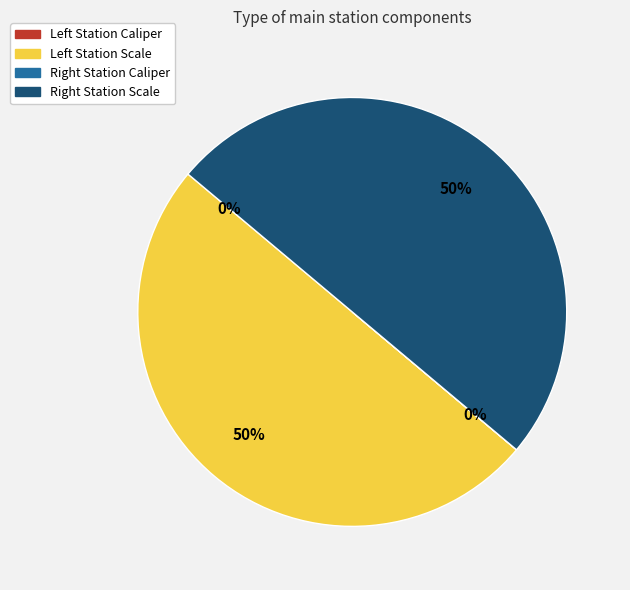

To the nearest percent, what is the average slice percentage?

25%